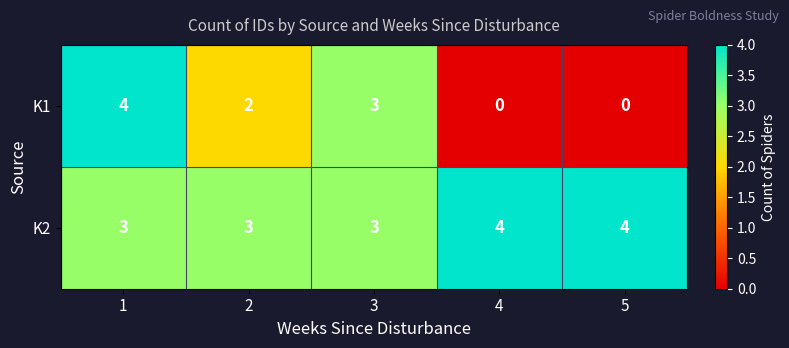

At how many categories does at least one series exceed 0?

5